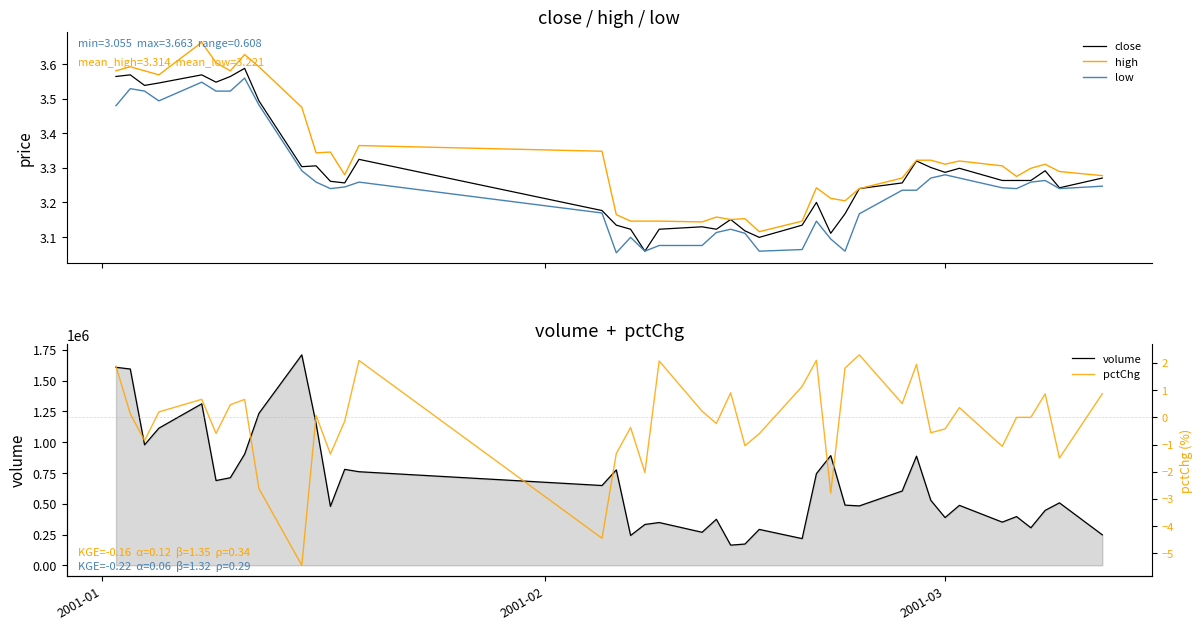

True or false: low and high cross at least once.

False